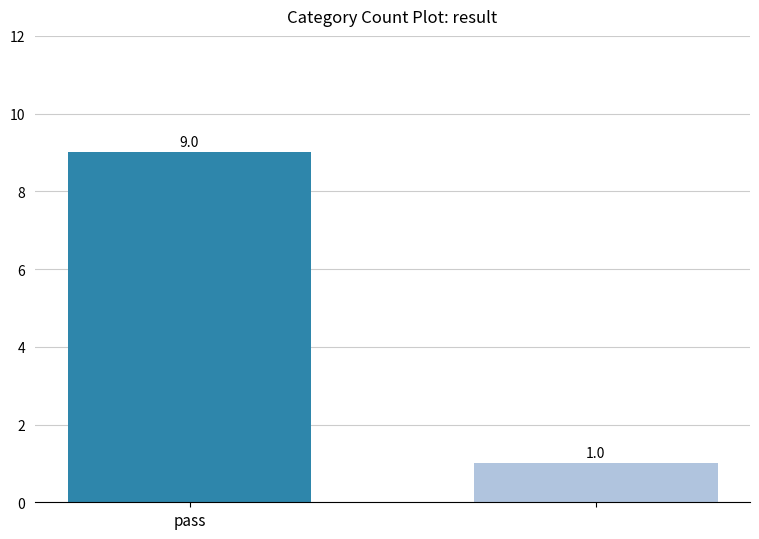

What is the difference between the maximum and minimum values?

8